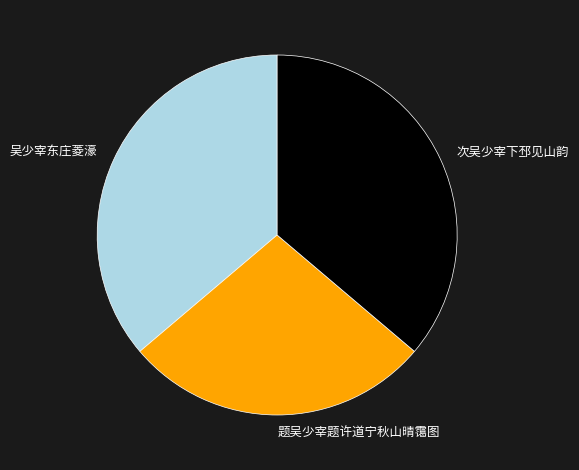

Do 题吴少宰题许道宁秋山晴霭图 and 吴少宰东庄菱濠 together represent more than half of the pie?

Yes